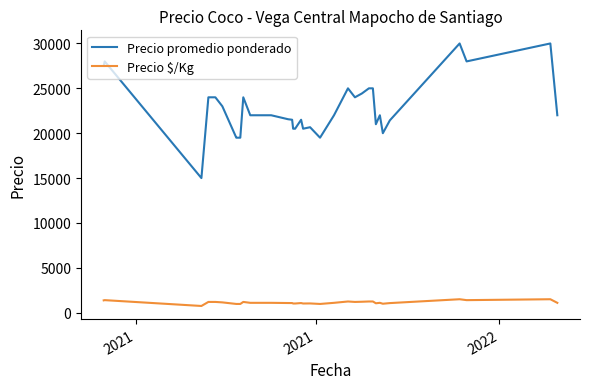

What are all the series names shown in the legend?

Precio promedio ponderado, Precio $/Kg